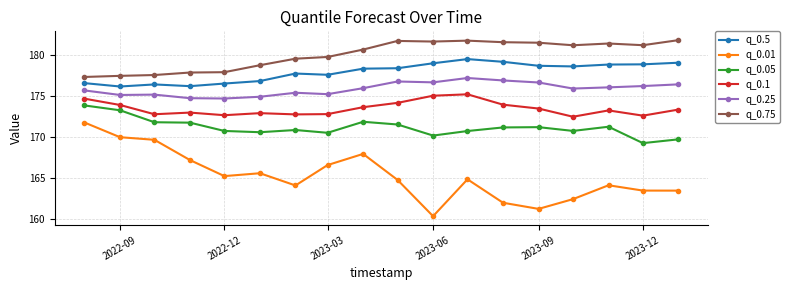

Which series has the widest spread of values?

q_0.01